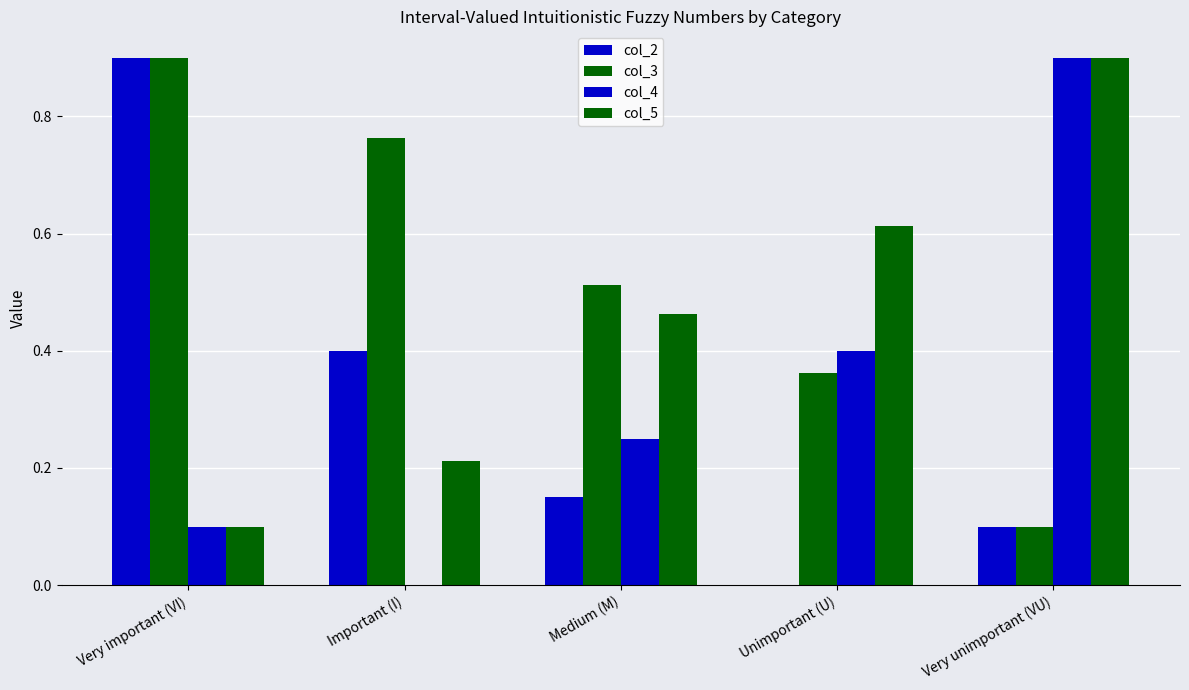

What is the difference between the highest and lowest values at Medium (M)?

0.4